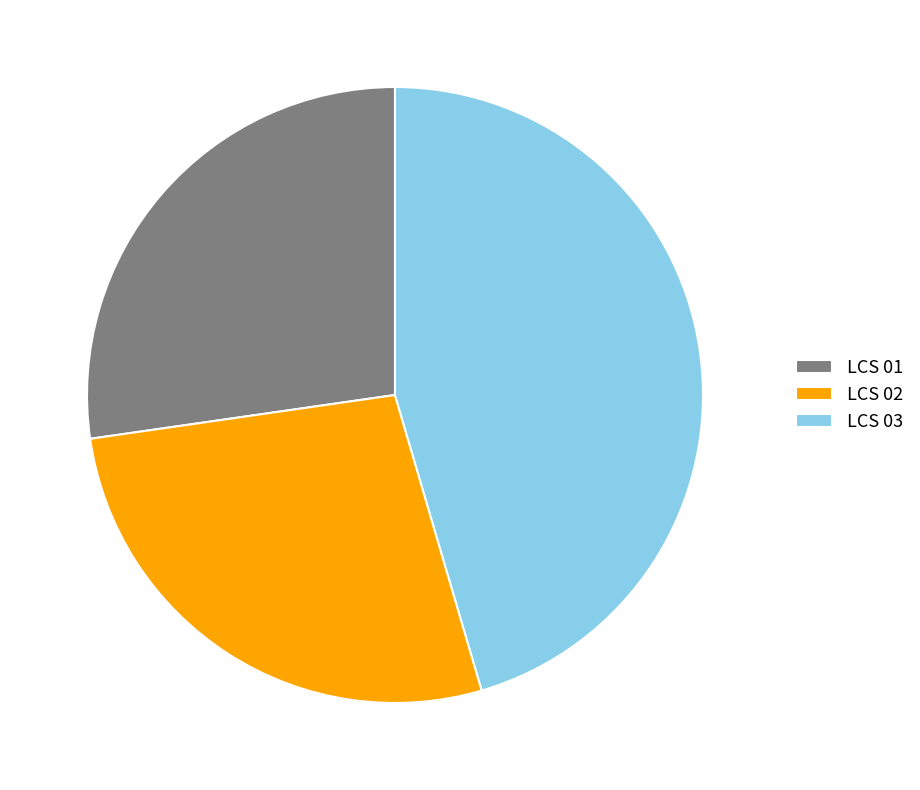

Is it true that LCS 03 is 38% of the pie?

False